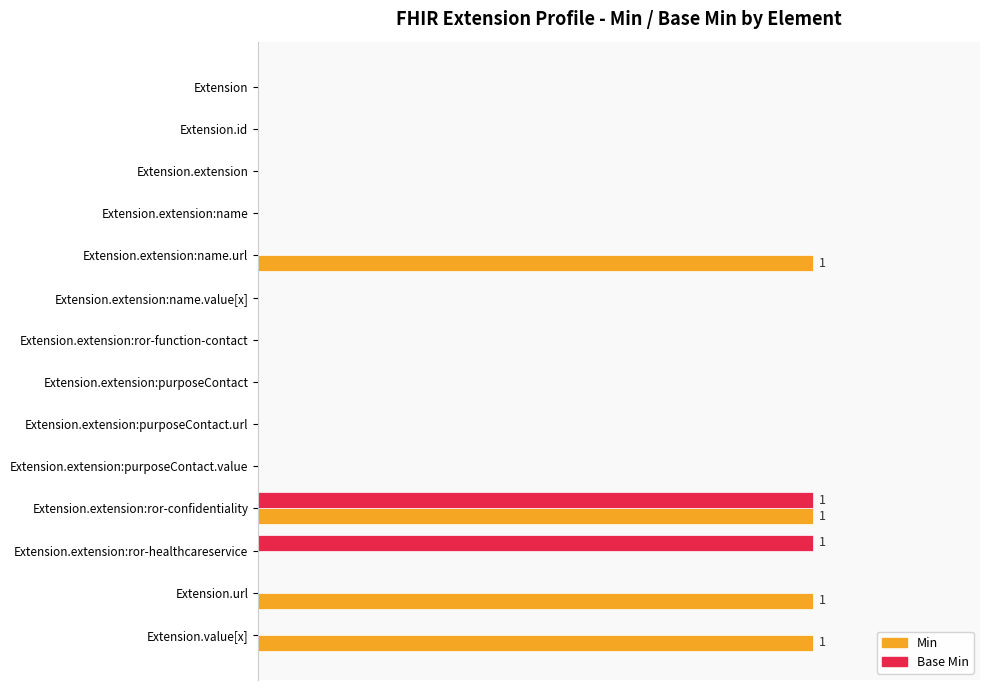

At which category is the sum across all series the highest?

Extension.extension:ror-confidentiality